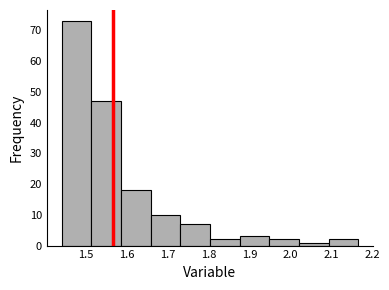

Reading left to right, list every bar in this chart as the range it spans on the x-axis followed by its height. Neither the bar edges nor the heights are printed on the chart, so give them approximately, as read against the axes.

1.44 to 1.51: 73
1.51 to 1.59: 47
1.59 to 1.66: 18
1.66 to 1.73: 10
1.73 to 1.80: 7
1.80 to 1.88: 2
1.88 to 1.95: 3
1.95 to 2.02: 2
2.02 to 2.09: 1
2.09 to 2.17: 2